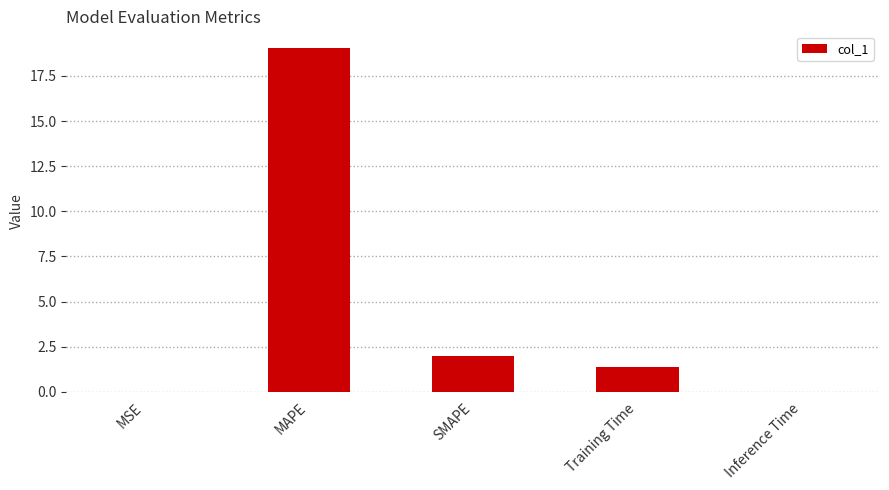

Are the bars grouped side by side (vs. stacked)?

No